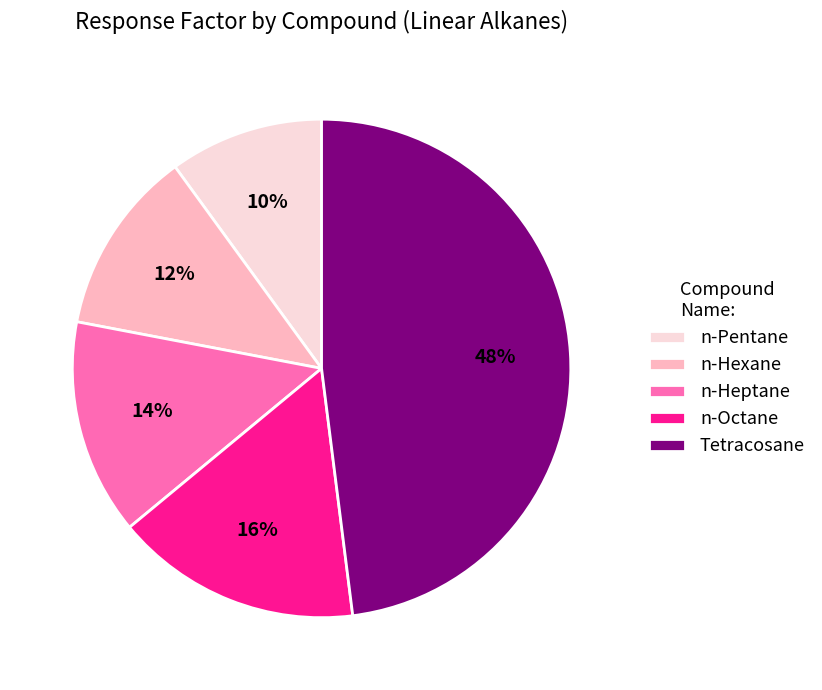

Which category has the biggest portion of the pie?

Tetracosane